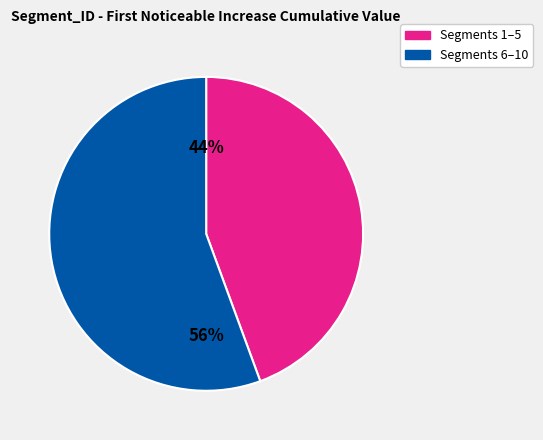

Rank the categories by value from lowest to highest.

Segments 1–5, Segments 6–10